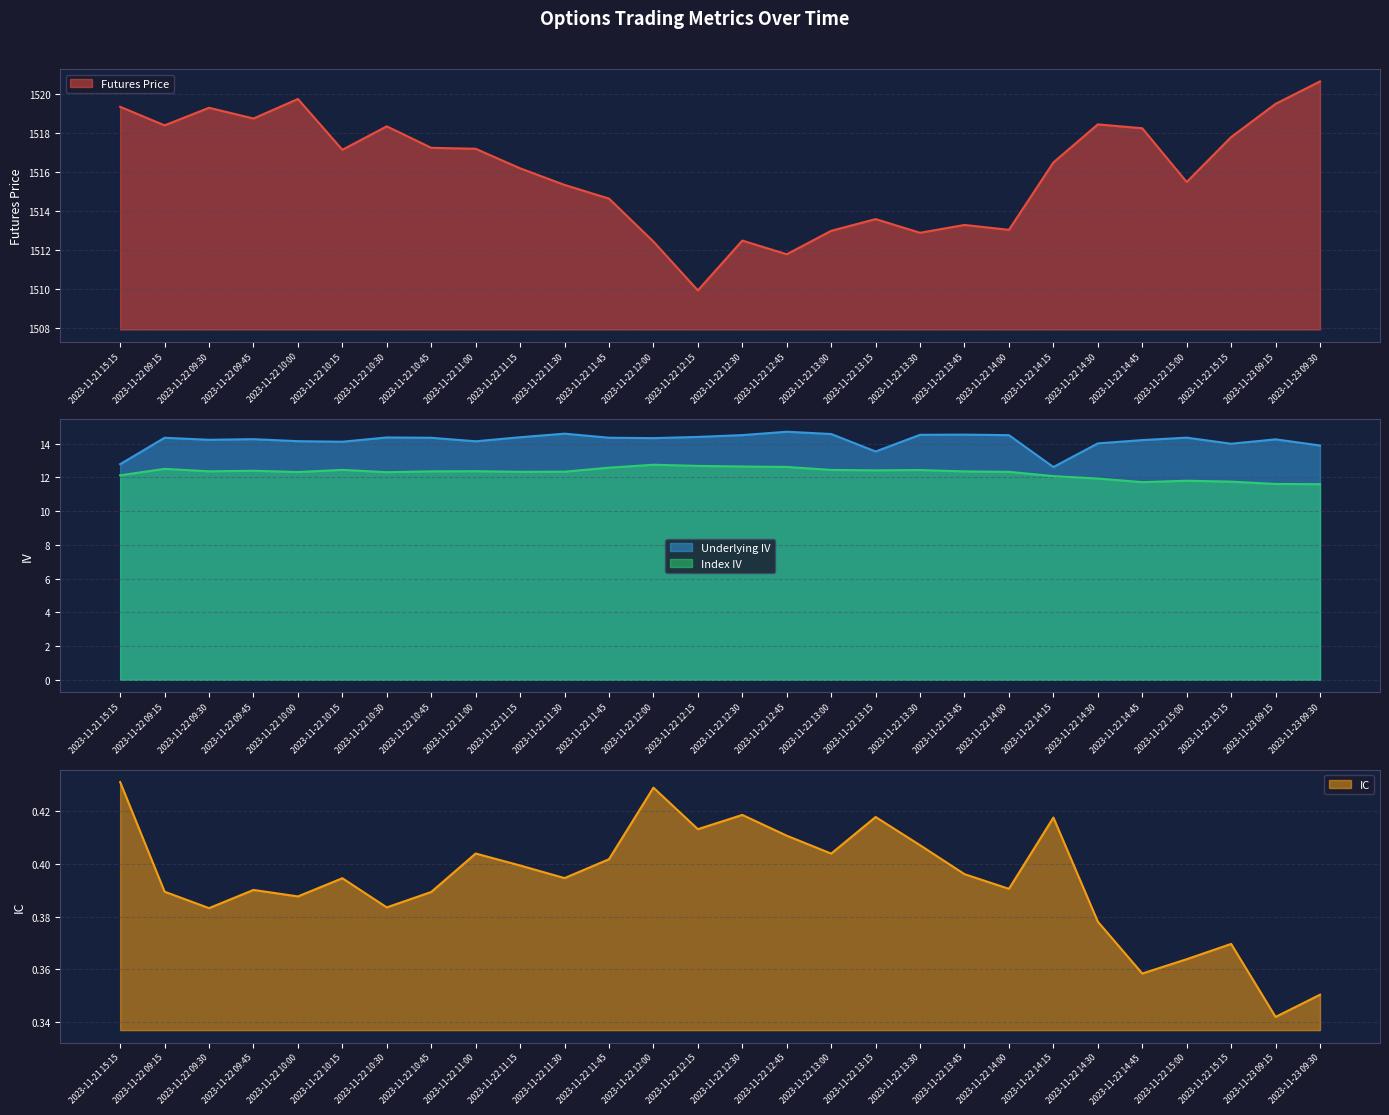

What is the total value across all series at 2023-11-22 11:00?

1544.1